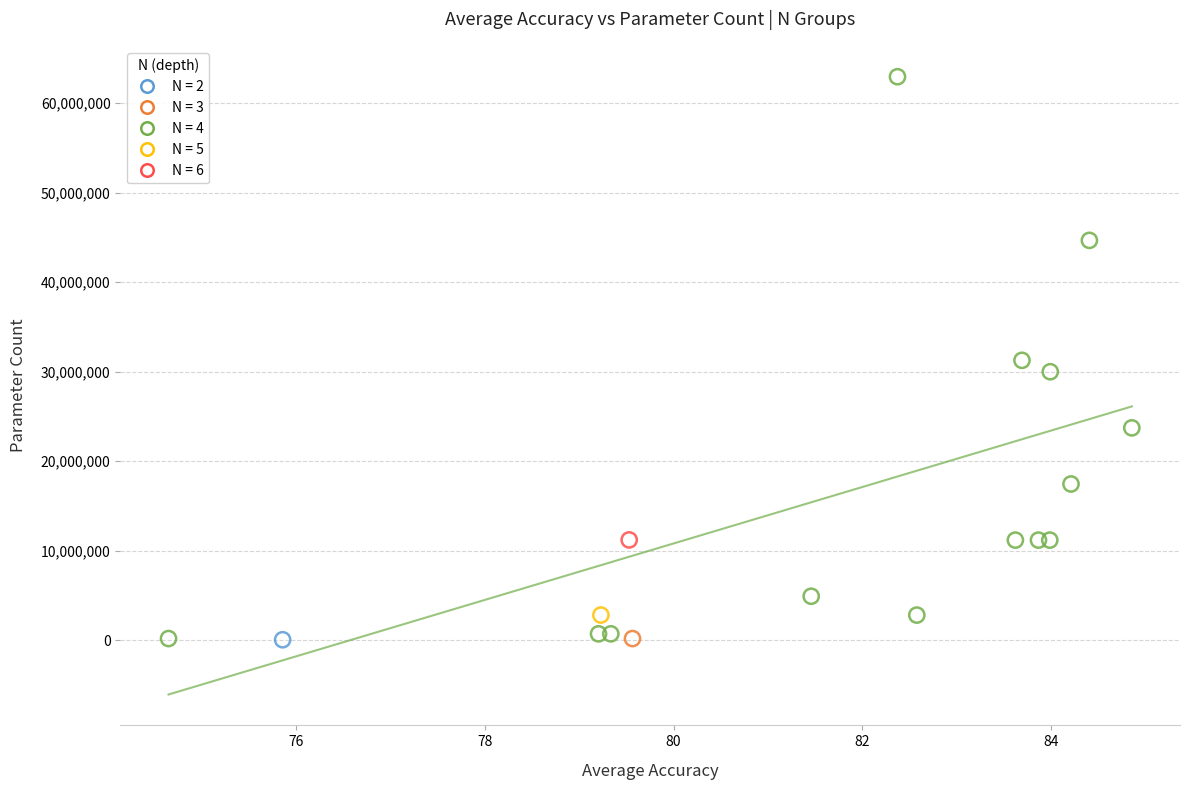

What are all the series names shown in the legend?

N = 2, N = 3, N = 4, N = 5, N = 6